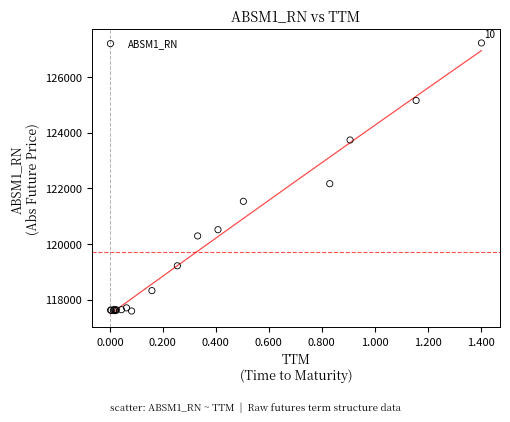

What Y value in the scatter plot is closest to 122405?

122164.7